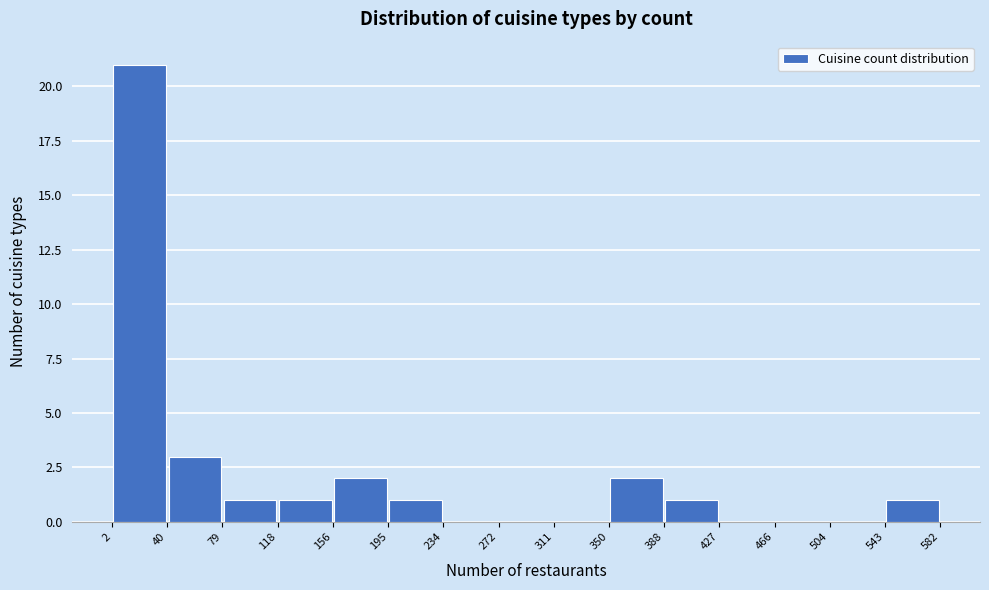

Which range on the x-axis has the tallest bar?

2 to 40